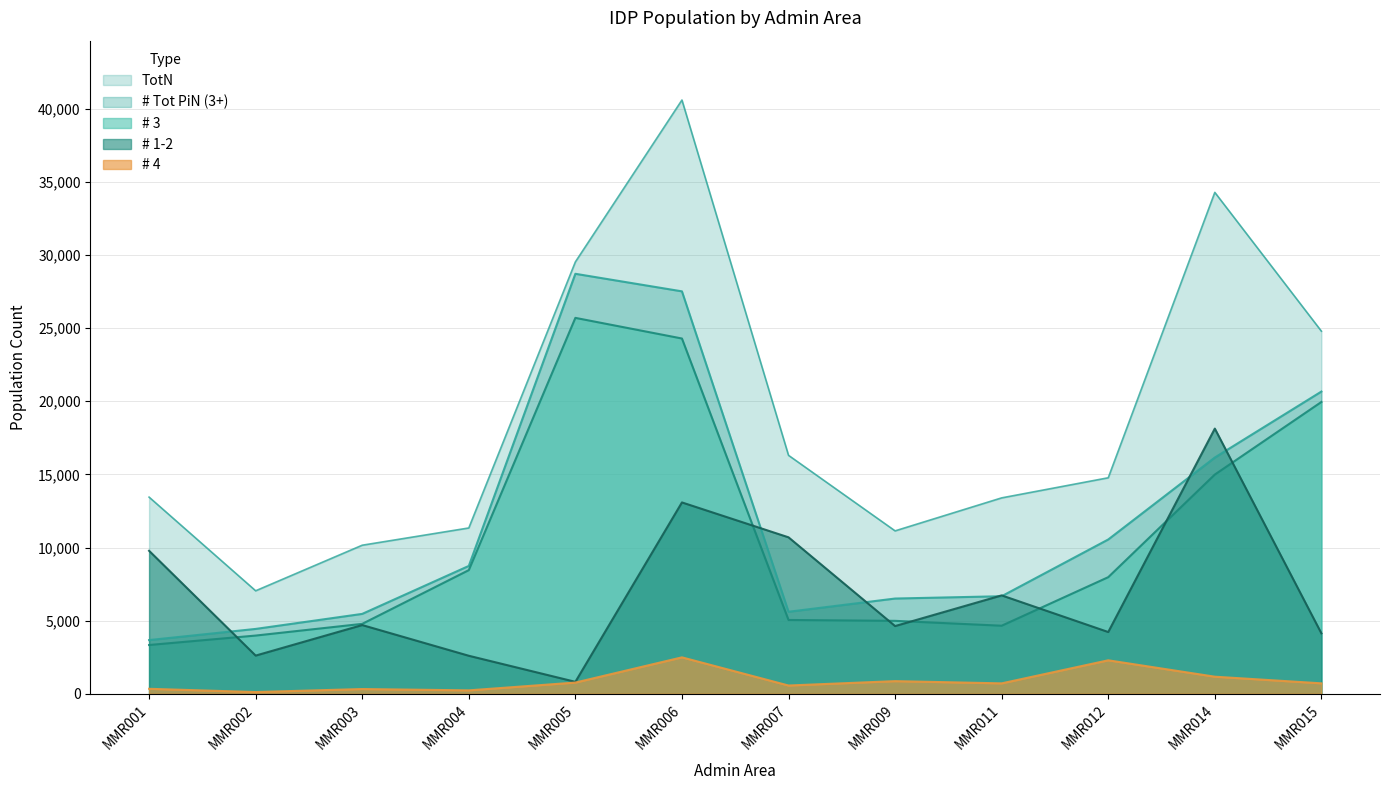

List the series in order of their peak value, lowest first.

# 4, # 1-2, # 3, # Tot PiN (3+), TotN